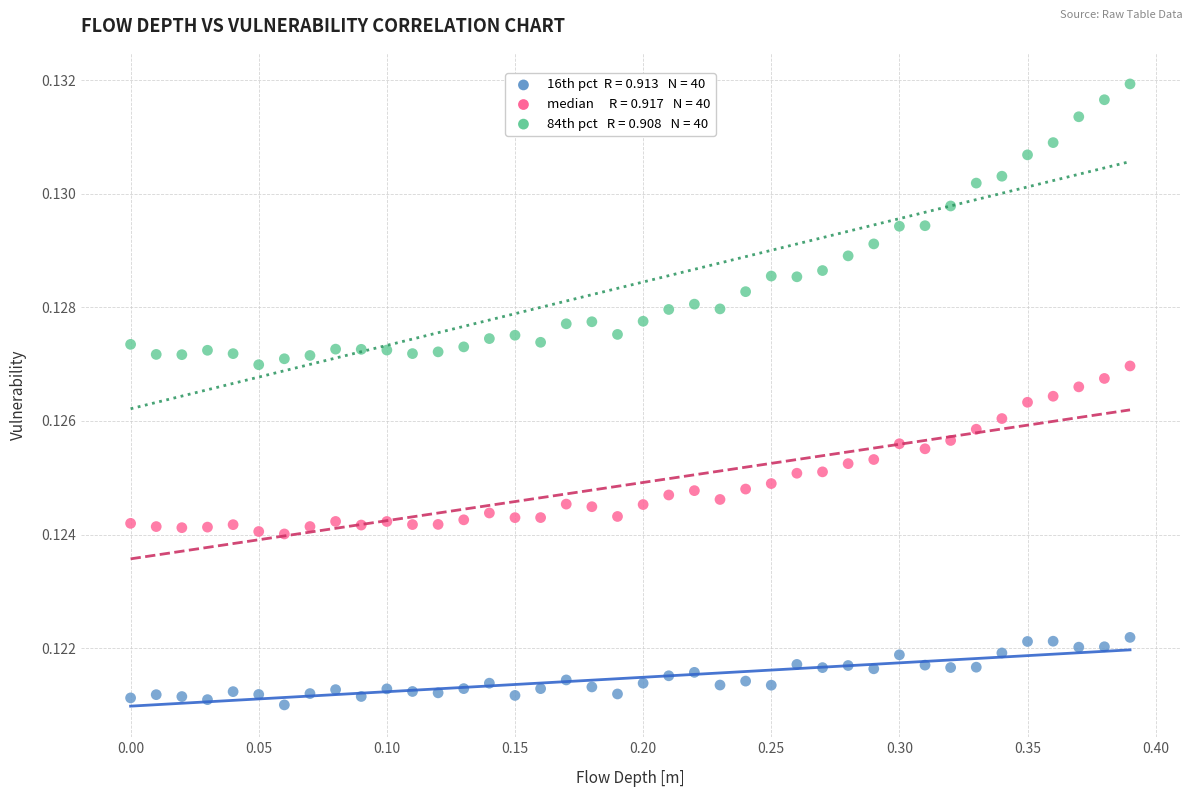

Across all data points, what is the range of X values (max minus min)?

0.4